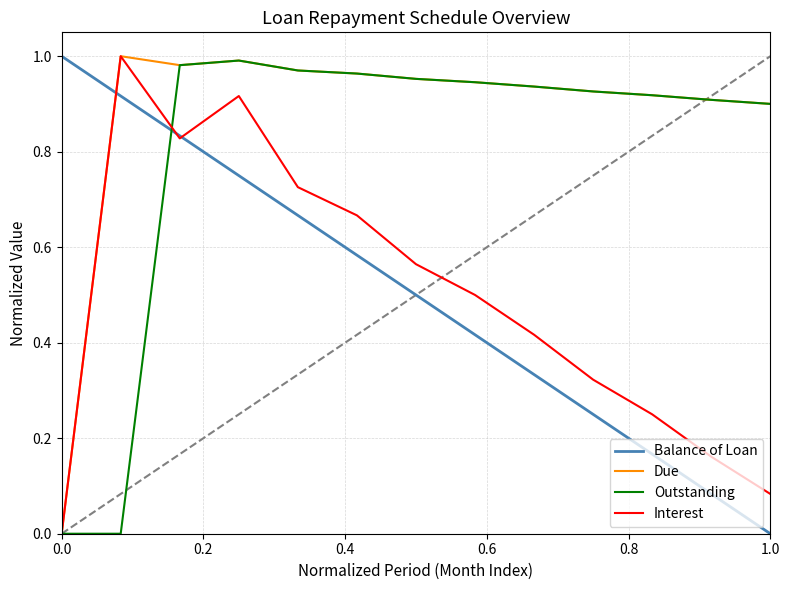

Which series has the largest total across all categories?

Due